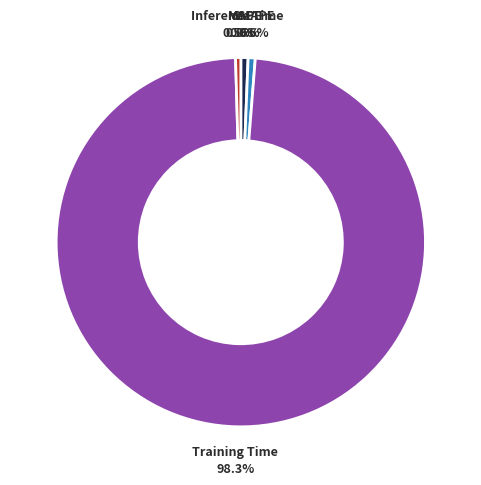

What percentage is NOT represented by Training Time?

1.7%